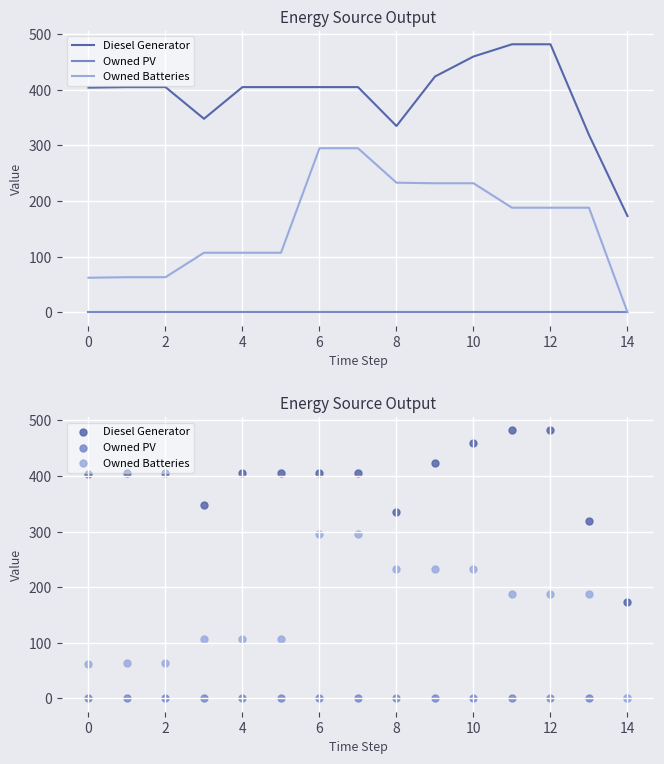

Which series reaches the minimum Y coordinate?

Owned PV